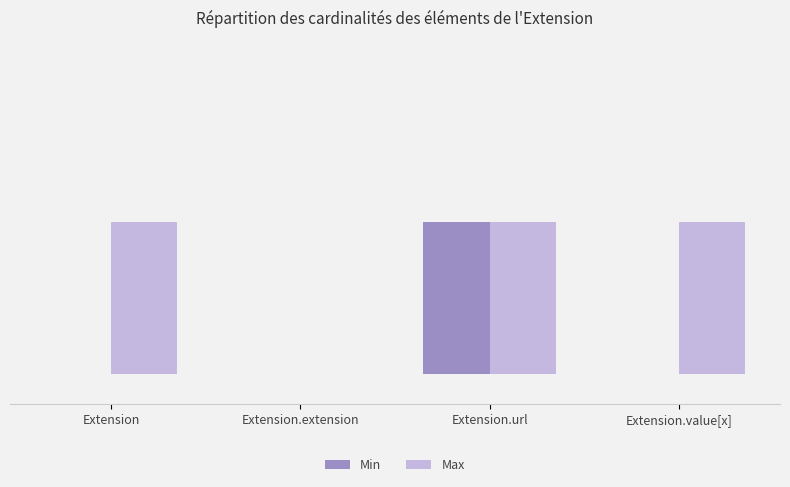

True or false: Max has a value of 1 at Extension.

True